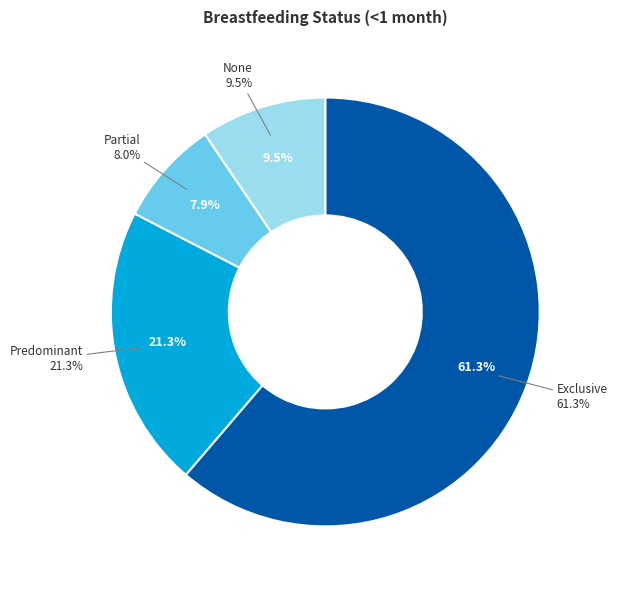

Is the sum of Predominant and None greater than half?

No